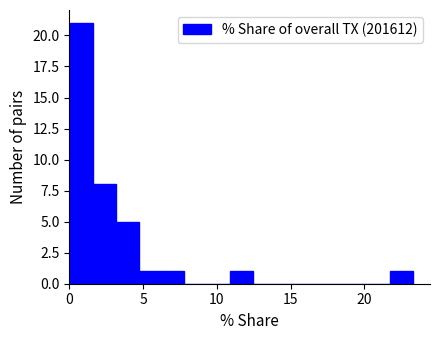

Around what value on the x-axis is the tallest bar? Give the approximate position of its centre, as read against the axis.

1.0